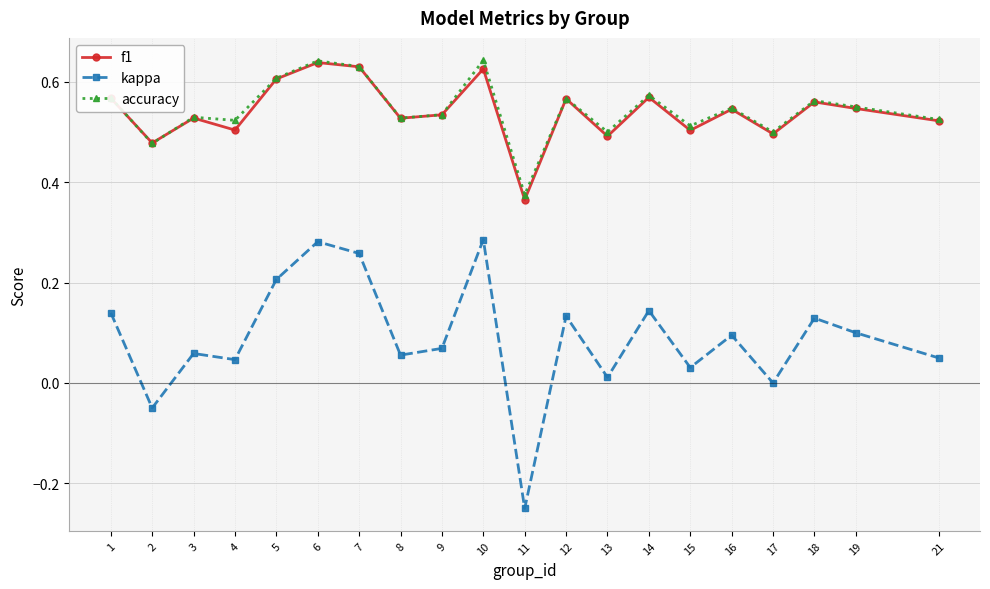

The kappa series shows 0.1 at 8. True or false?

True